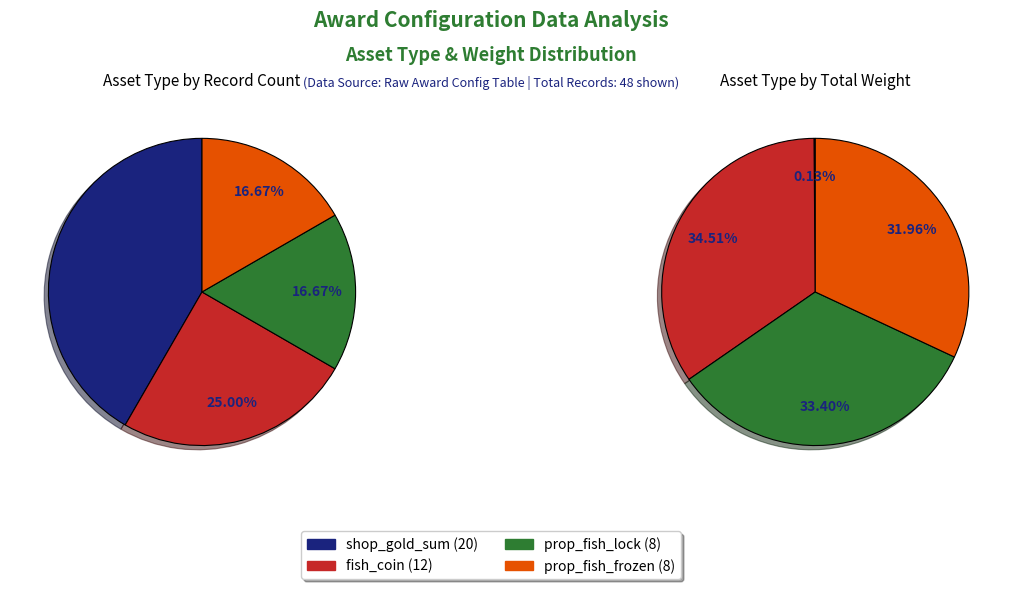

What is the largest slice in the pie chart?

shop_gold_sum